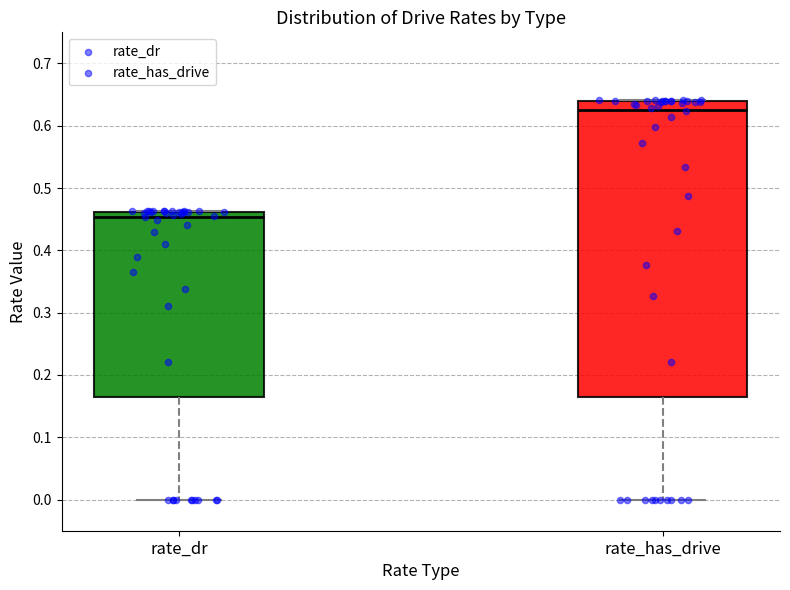

Comparing the boxes themselves (not the whiskers), which one is the tallest?

rate_has_drive